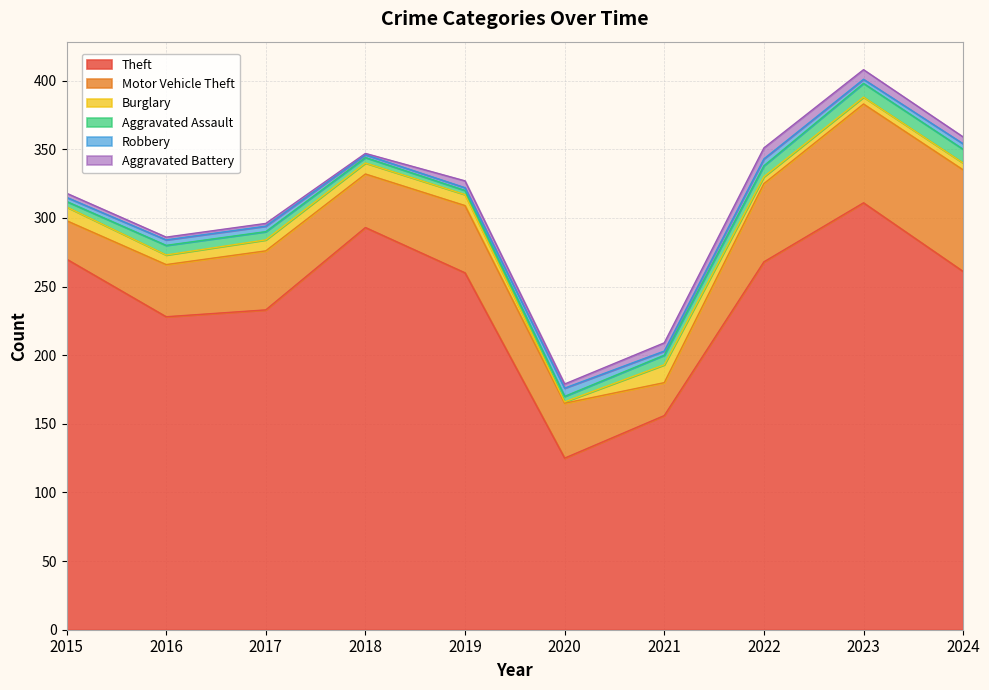

At which label does Aggravated Battery reach its peak?

2022